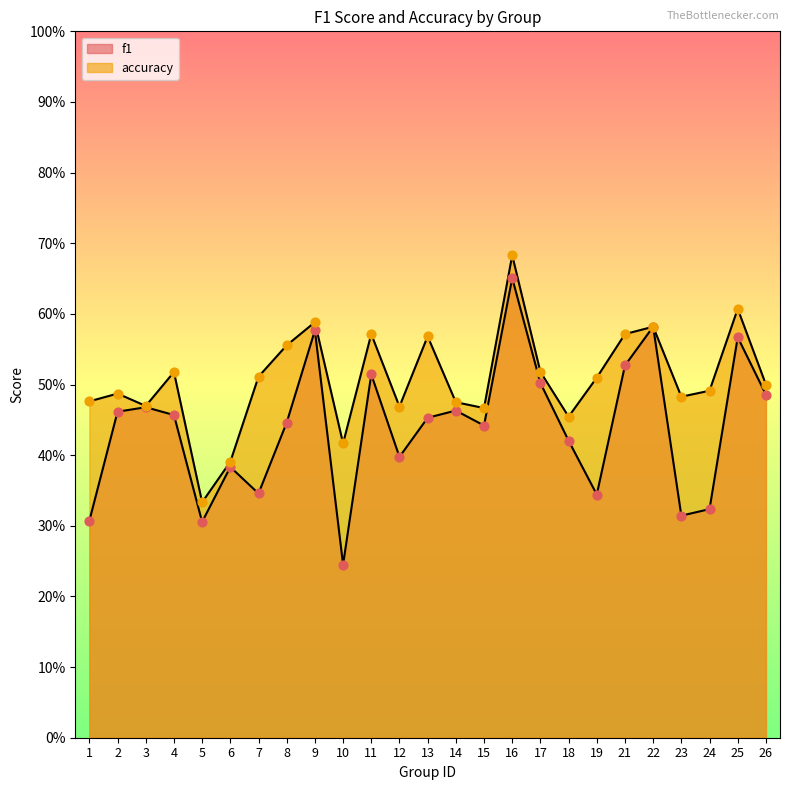

What is the total value across all series at 22?

1.2